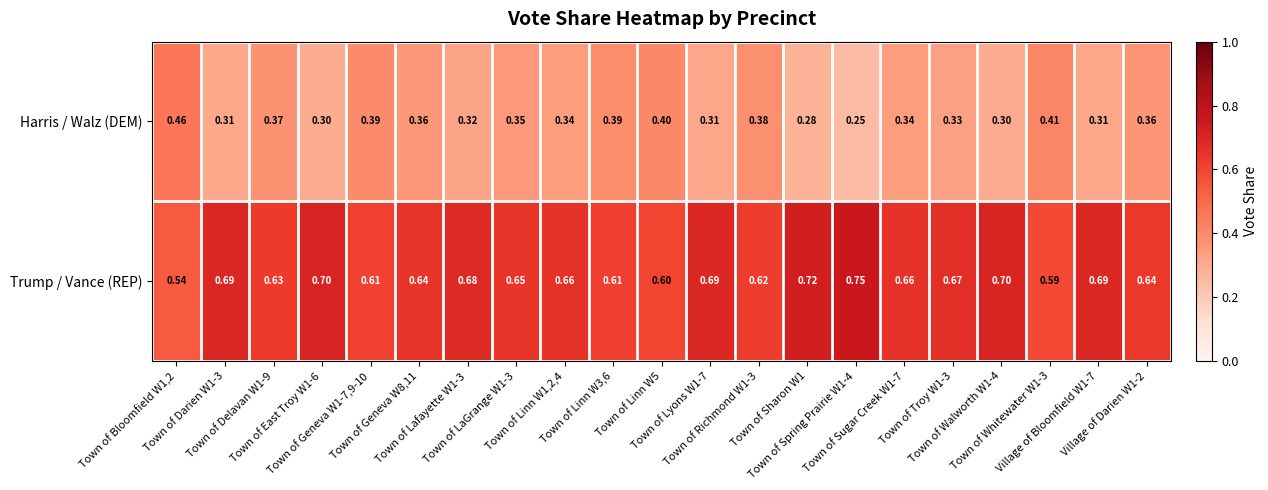

List the series in order of their peak value, lowest first.

Harris / Walz (DEM), Trump / Vance (REP)